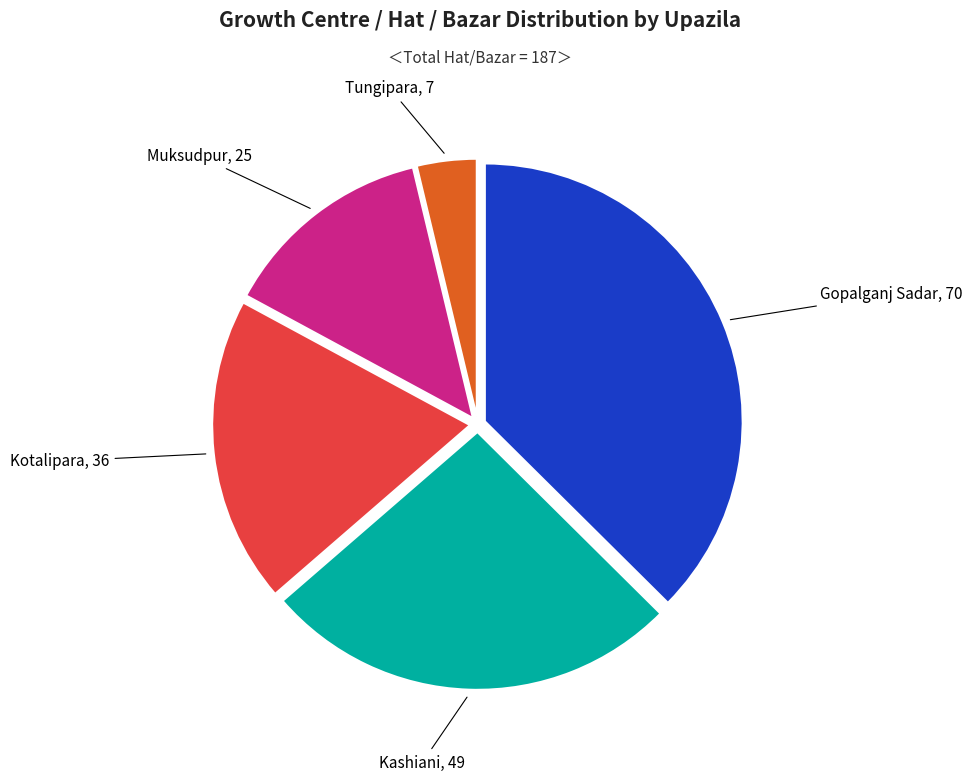

Is there any slice that represents more than half of the pie?

No